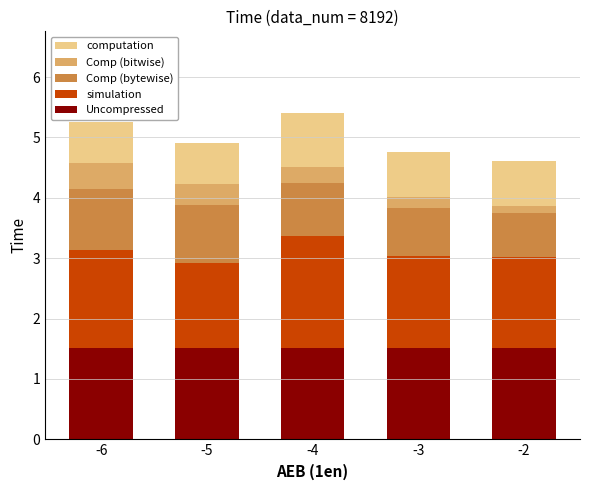

What is the approximate value of Uncompressed at -5?

1.5